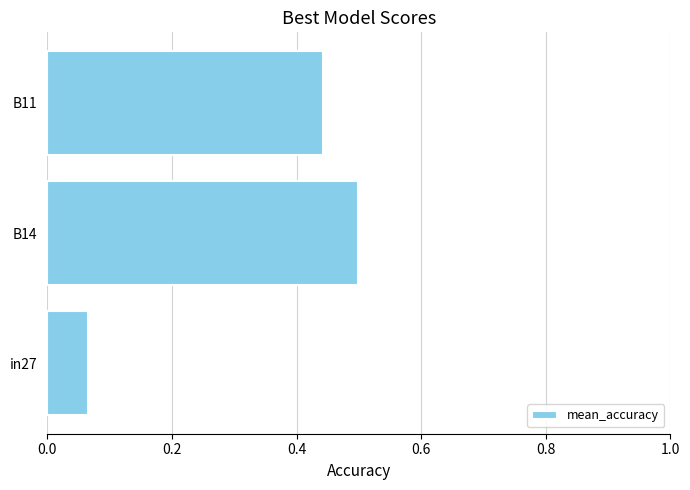

List the labels in order of value, largest first.

B14, B11, in27